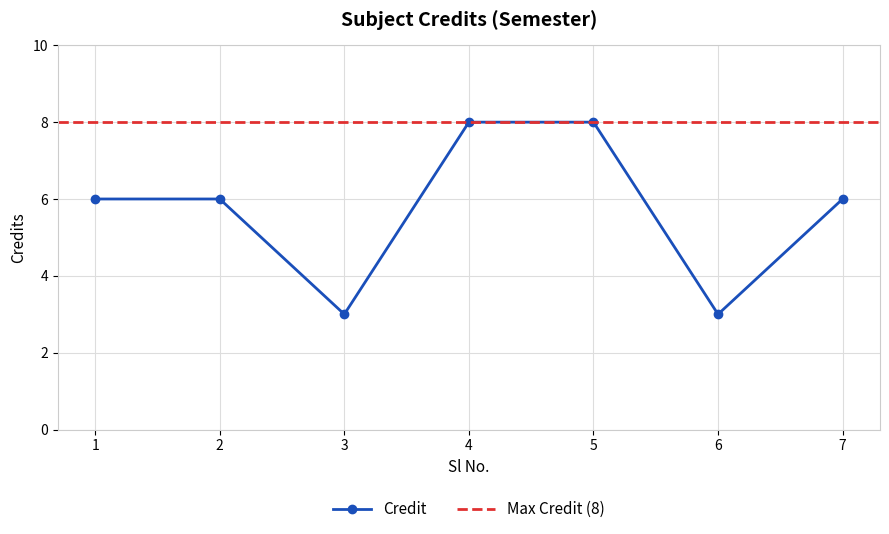

What is the sum of all values?

40